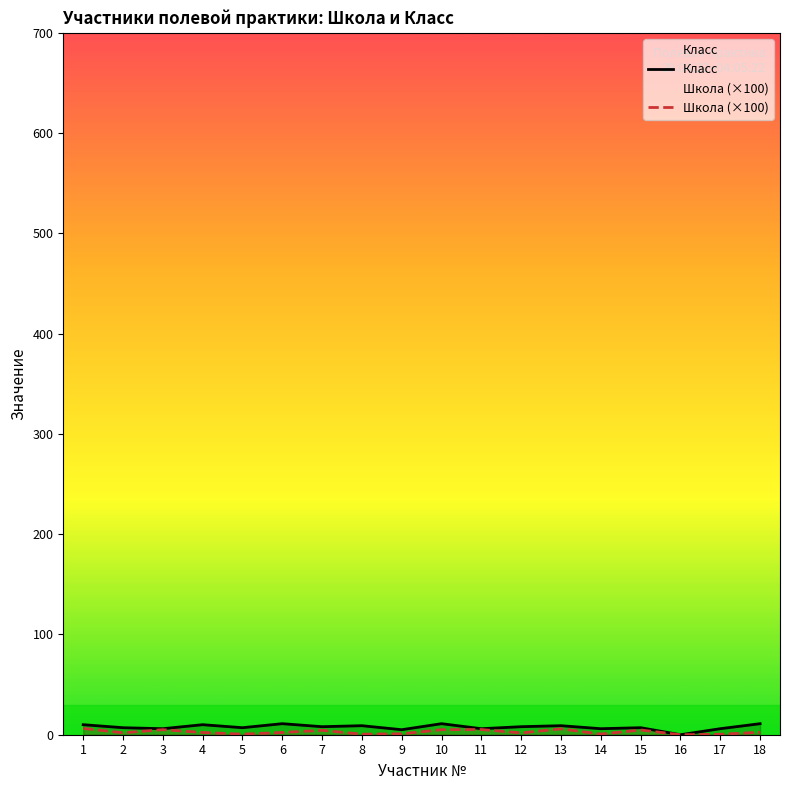

Reading left to right, list all the values displayed in this chart.

Класс: 10.0	7.0	6.0	10.0	7.0	11.0	8.0	9.0	5.0	11.0	6.0	8.0	9.0	6.0	7.0	0.0	6.0	11.0
Школа (×100): 6.3	2.0	5.0	2.2	0.6	2.2	4.4	0.6	0.9	5.0	5.2	1.8	5.9	0.6	4.7	0.0	0.4	2.5